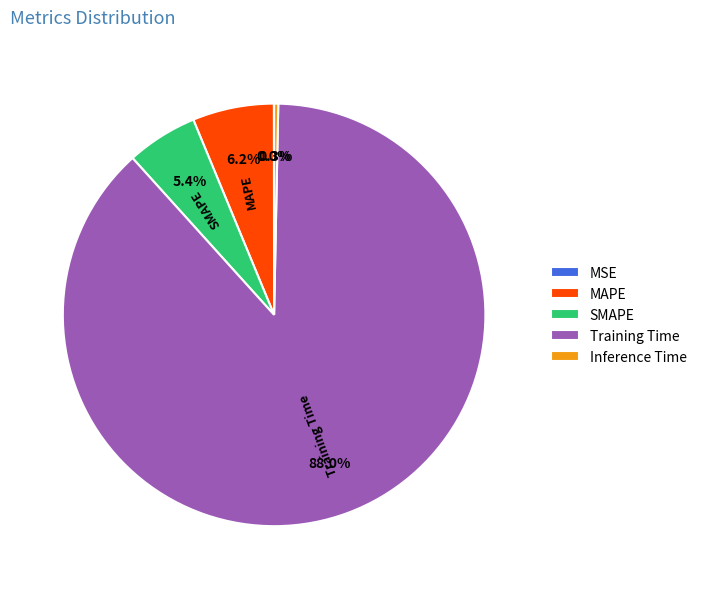

Which slice represents more than half of the pie?

Training Time